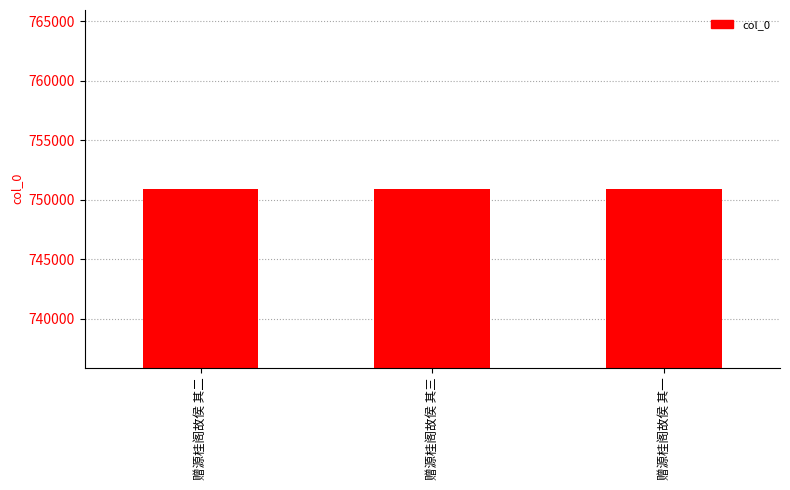

The value at 赠源桂阁故侯 其二 is 1249890. True or false?

False